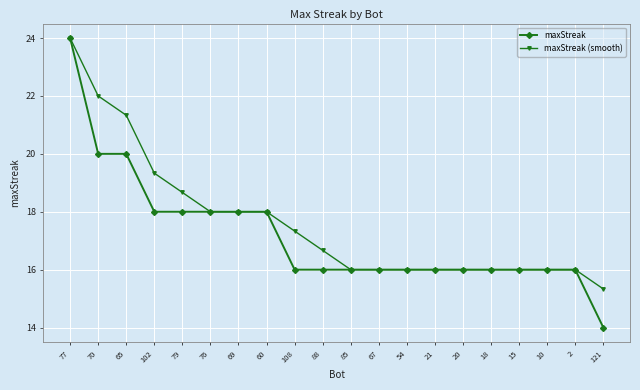

What is the spread (max minus min) of values at 70?

2.0